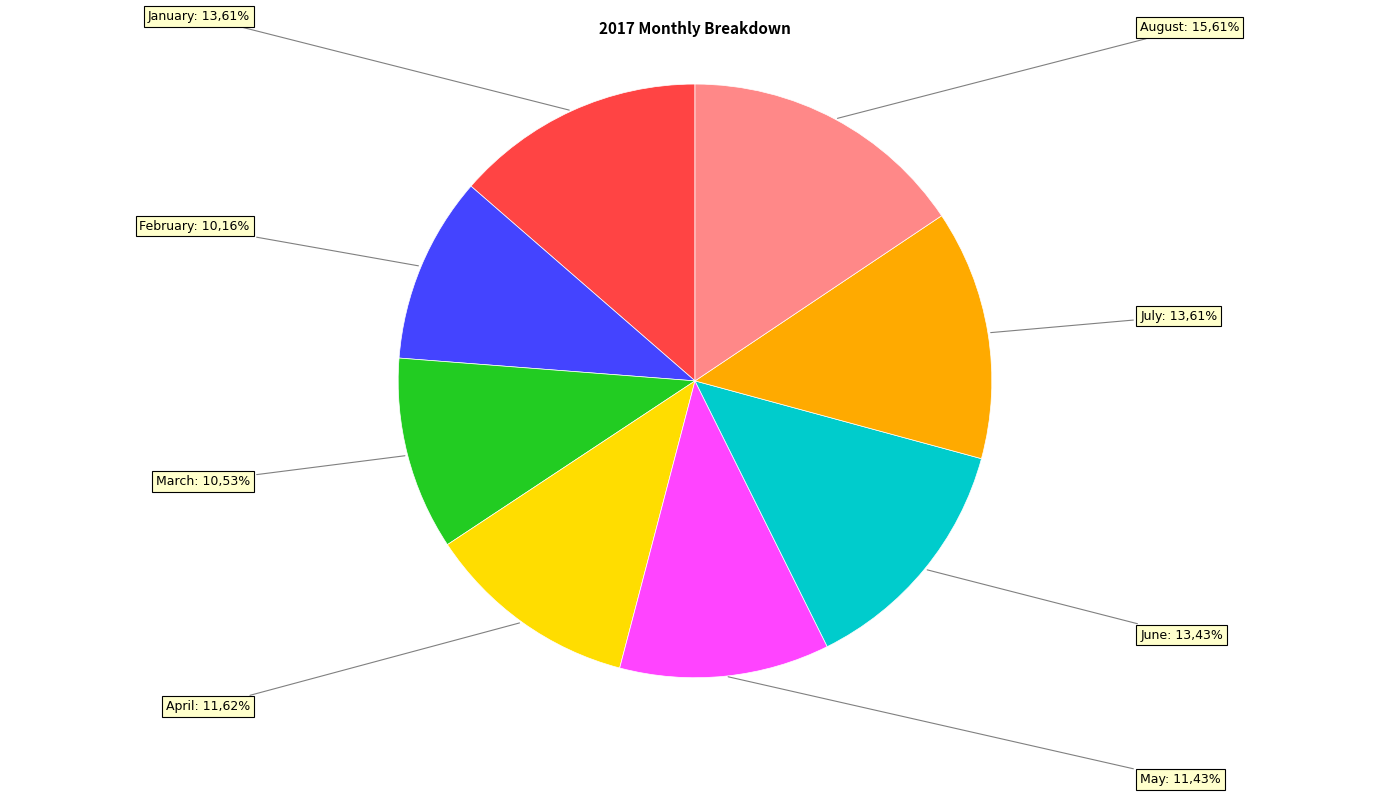

Is July the majority of the pie?

No